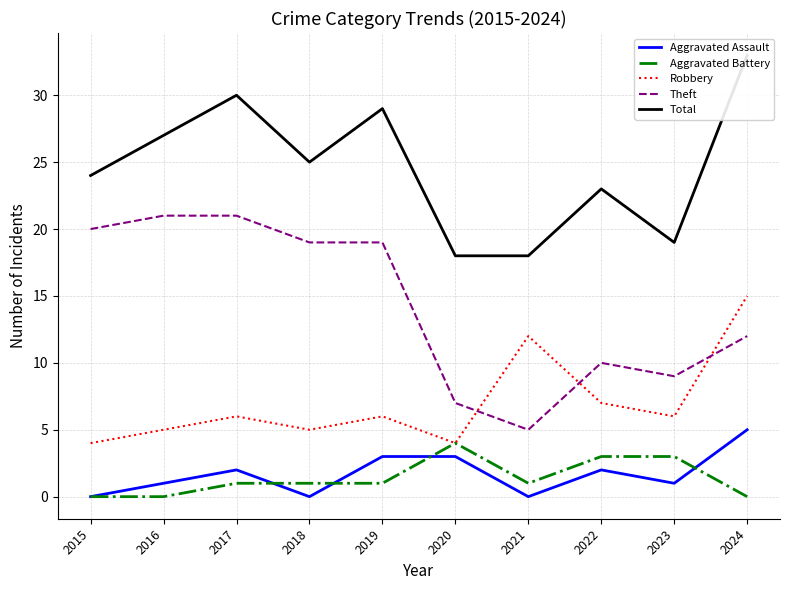

What is the value of the Robbery point at the 2nd from the left?

5